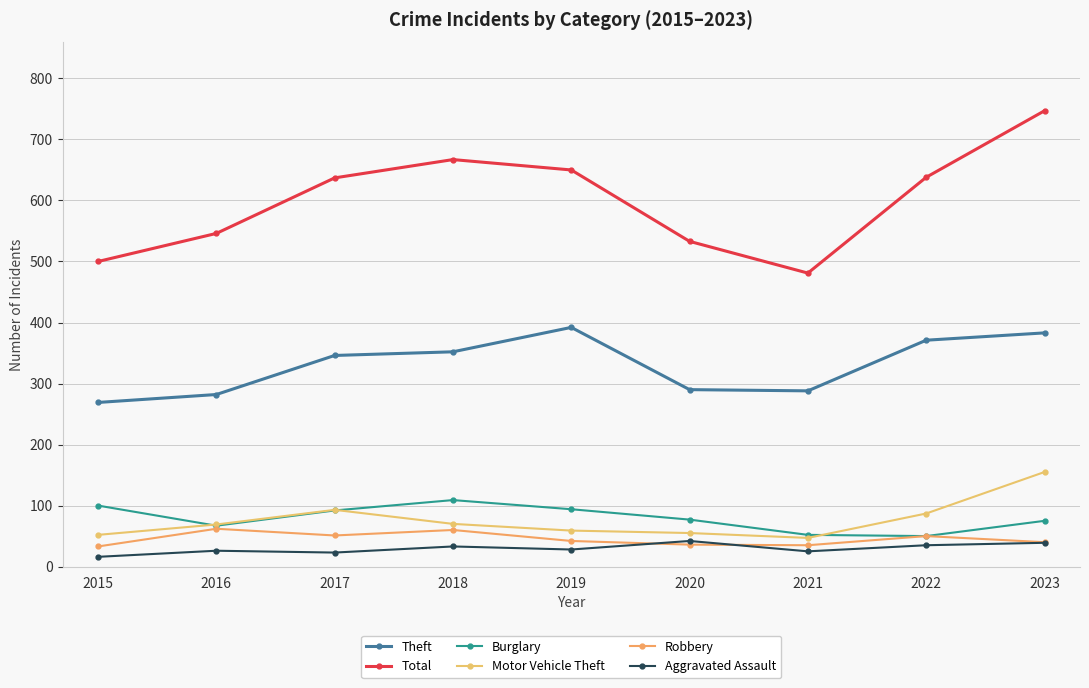

The value of Theft at 2019 is 257. True or false?

False